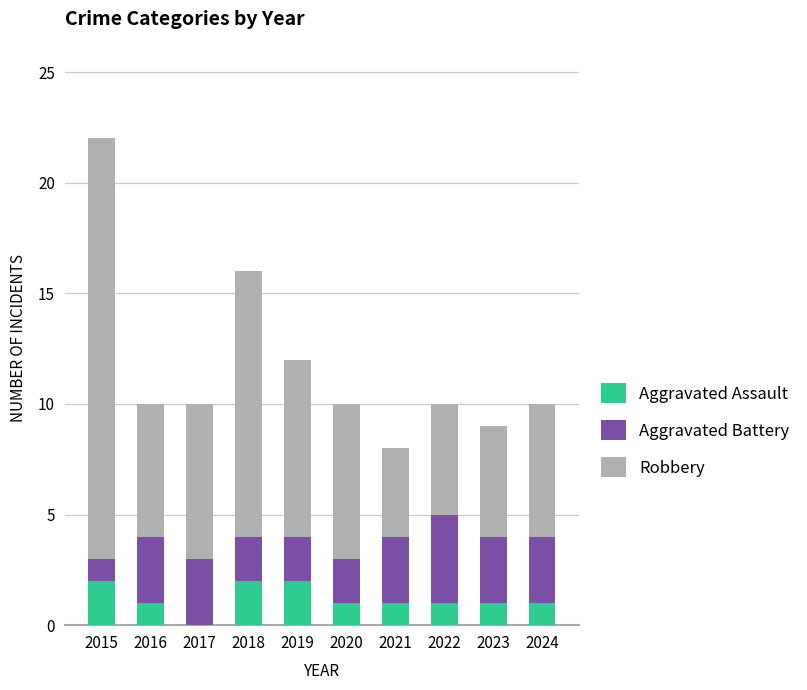

Count the number of data series in this chart.

3